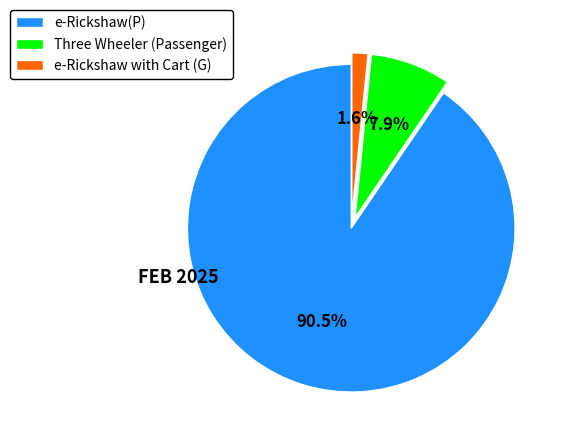

Is there any slice that represents more than half of the pie?

Yes